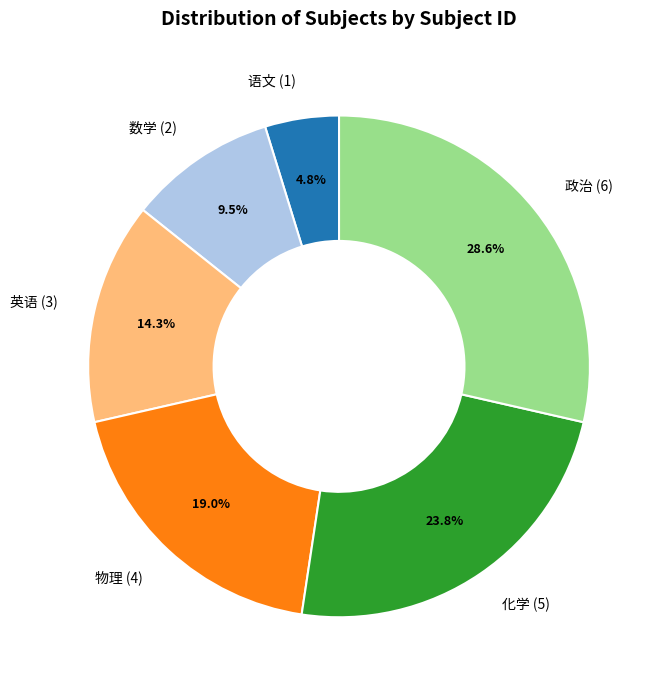

Which category has the smallest portion of the pie?

语文